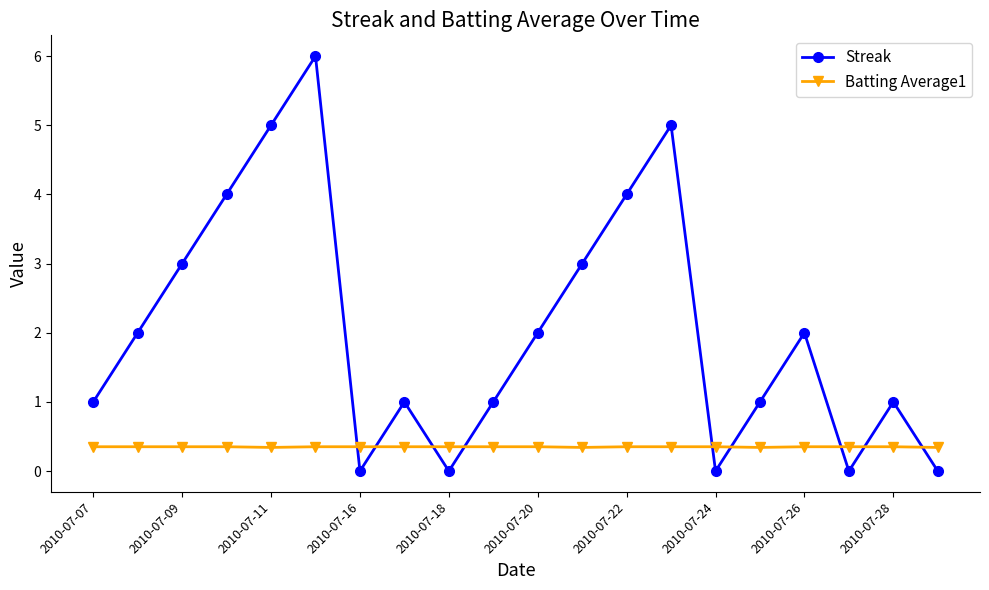

What is the sum of all Streak values?

41.0